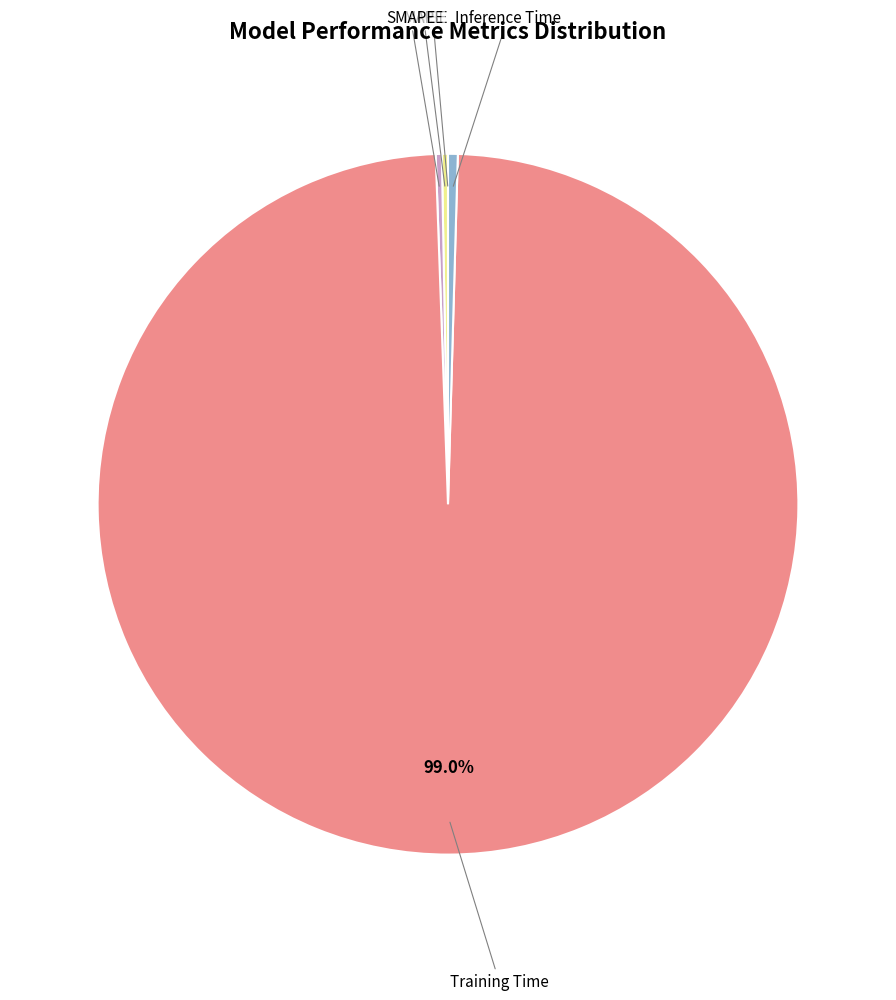

Count the number of slices in the pie.

5